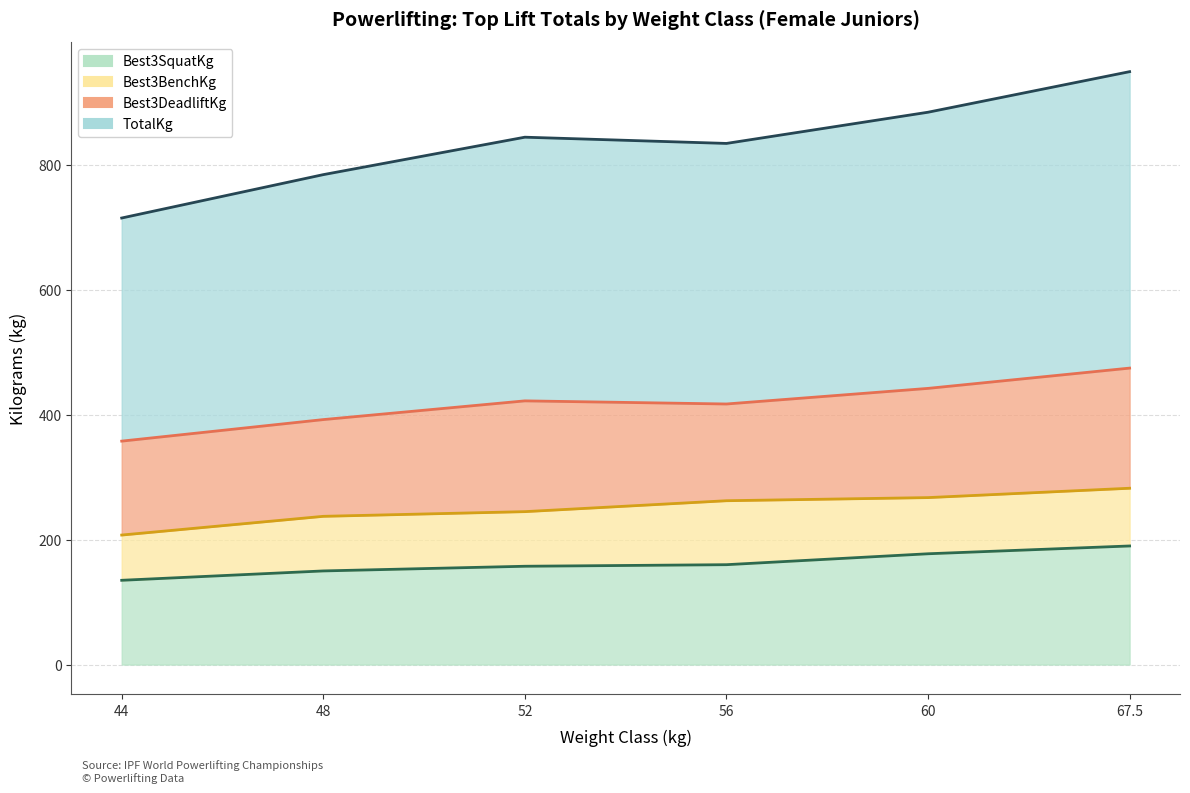

True or false: Best3SquatKg and TotalKg cross at least once.

False